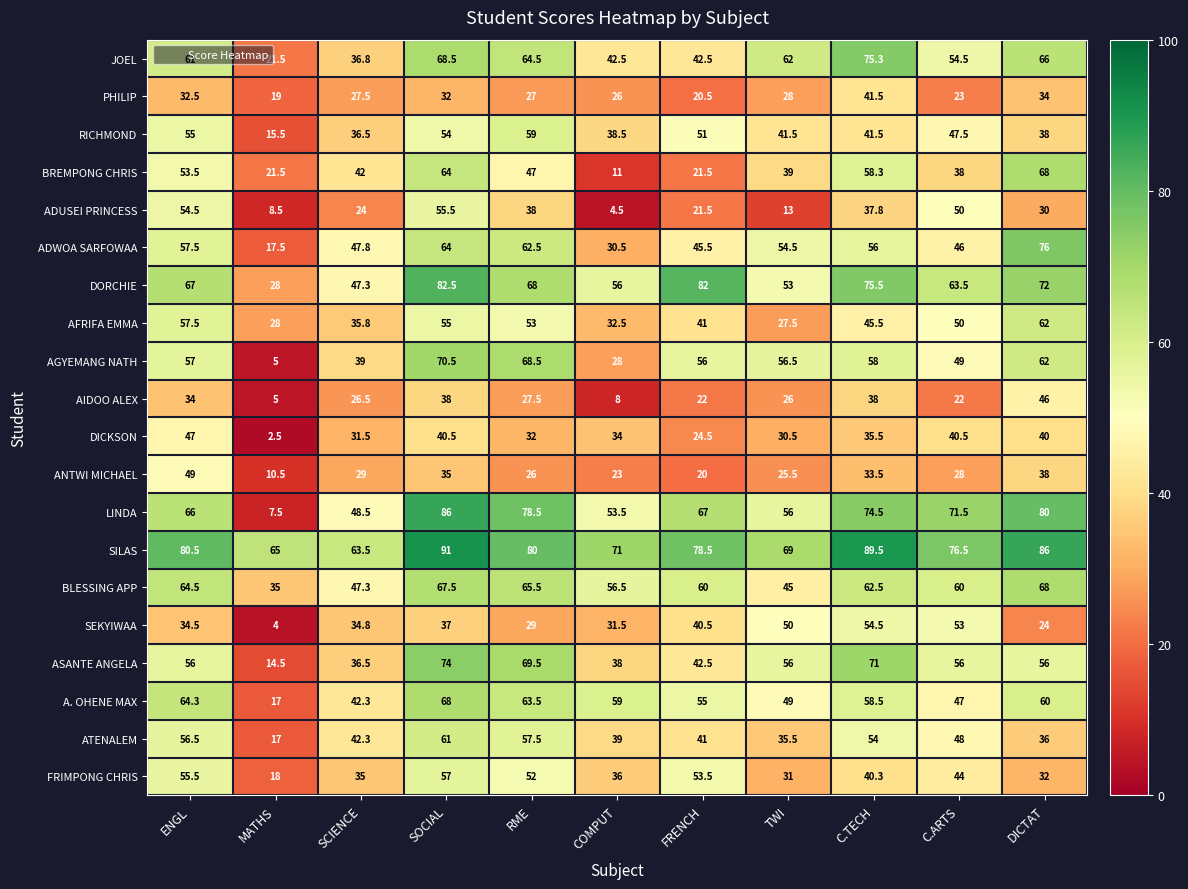

How many distinct data groups are displayed?

20